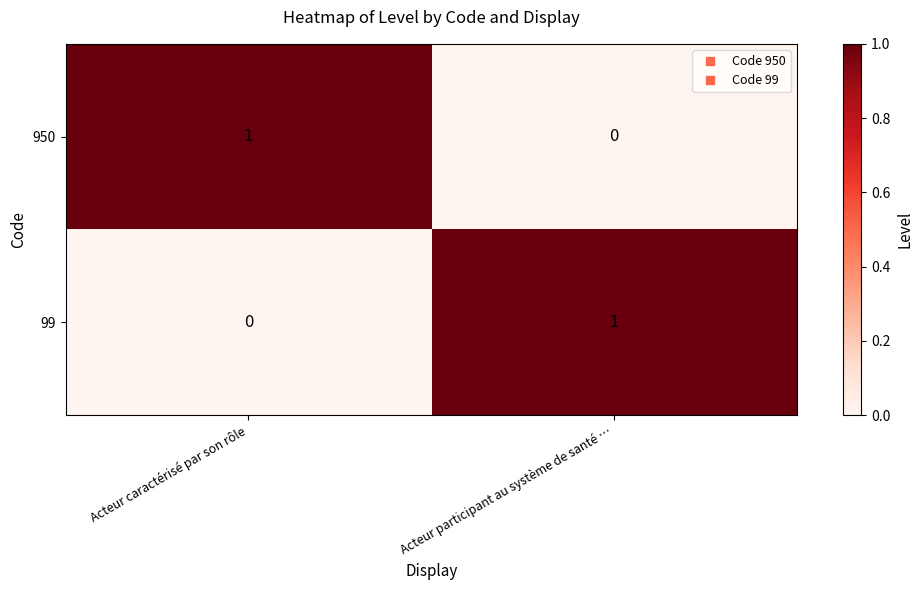

Rank the series at Acteur caractérisé par son rôle from lowest to highest value.

99, 950